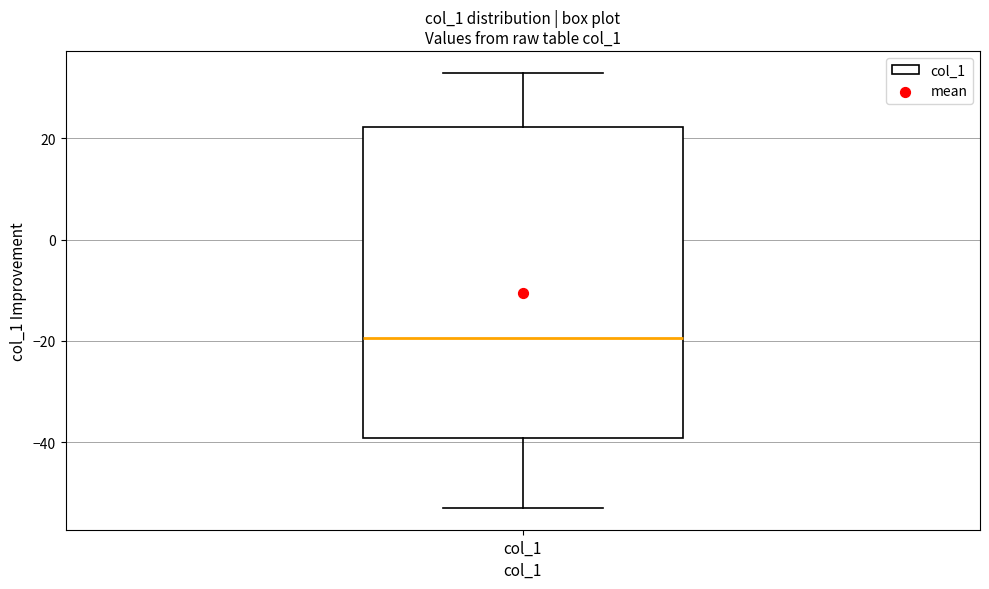

Where does the upper whisker of the box for col_1 end on the y-axis? The values are not printed on the chart, so give them approximately, as read against the axis.

34